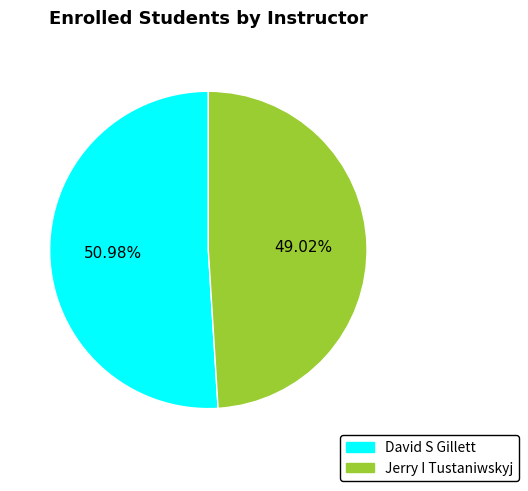

The Jerry I Tustaniwskyj slice represents 60% of the pie. True or false?

False